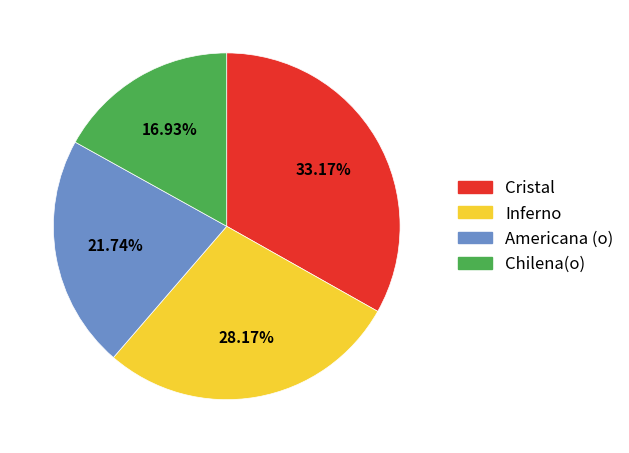

Is there any slice that represents more than half of the pie?

No